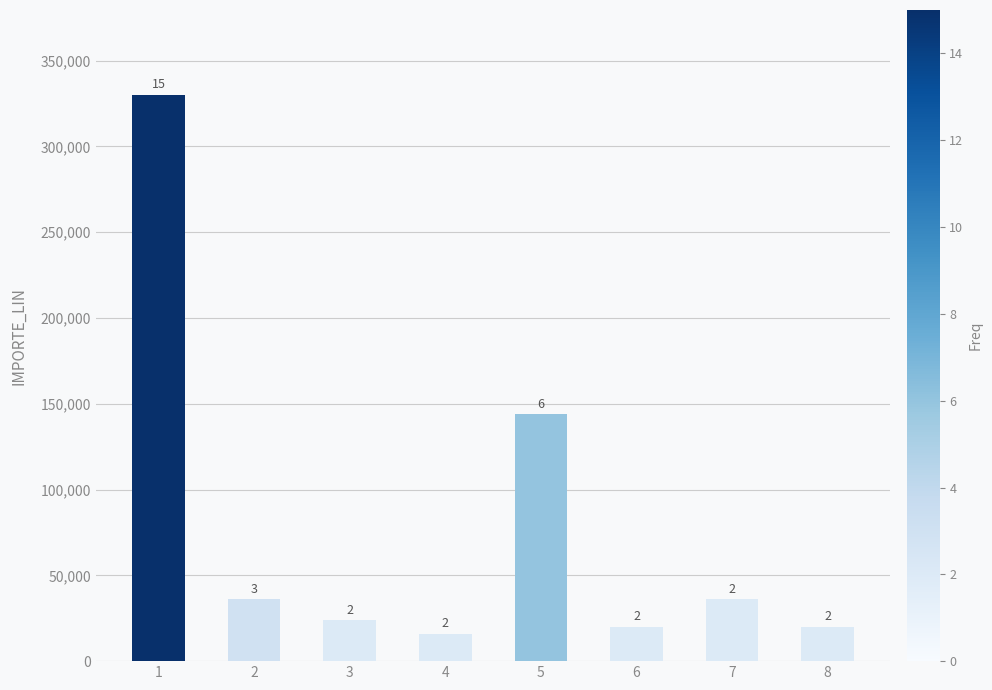

Which has a higher value, 3 or 8?

3